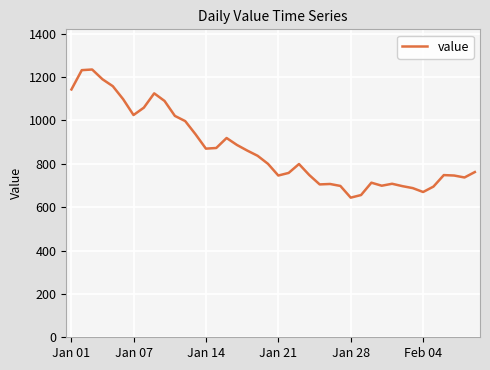

What is the minimum value shown in the chart?

644